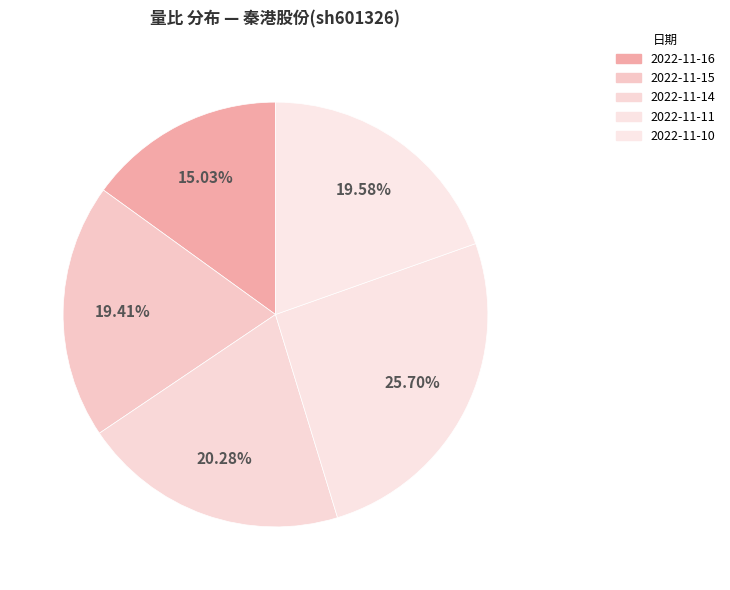

Count the number of slices in the pie.

5